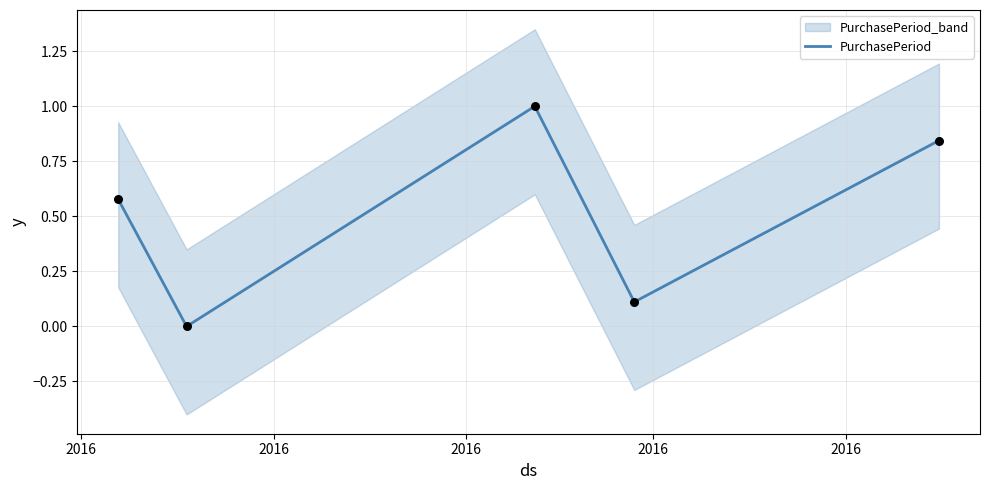

Between 2016 and 2016, which is larger?

2016